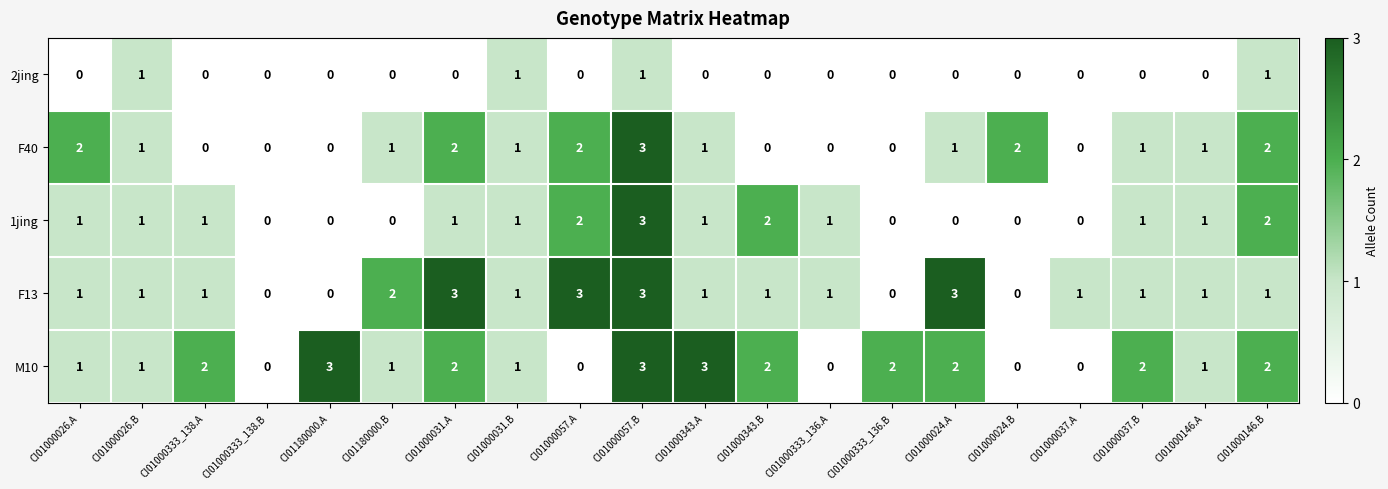

How many 2jing values are between 0 and 1?

20